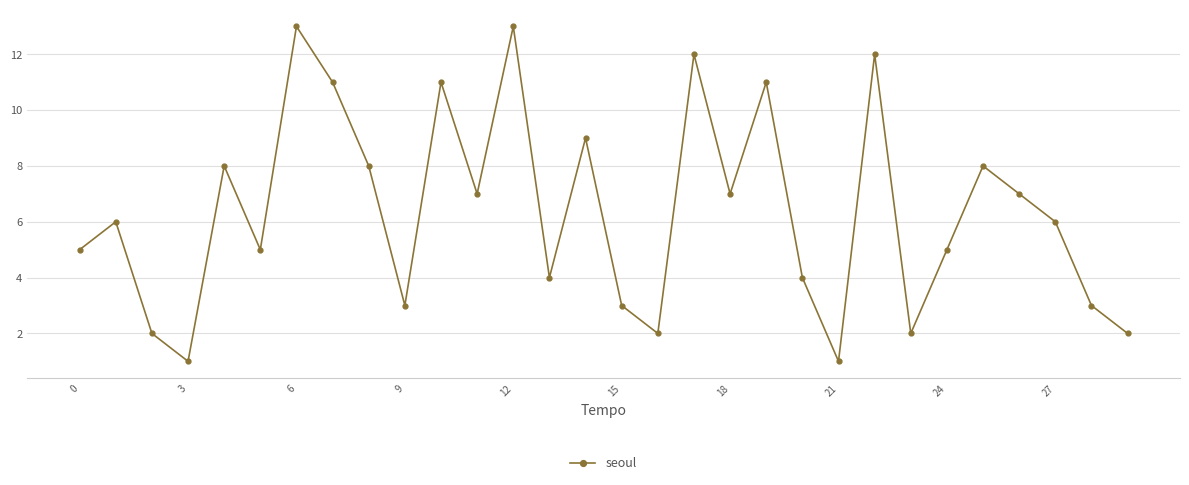

How many interior local peaks (higher than both neighbors) does the data have?

10